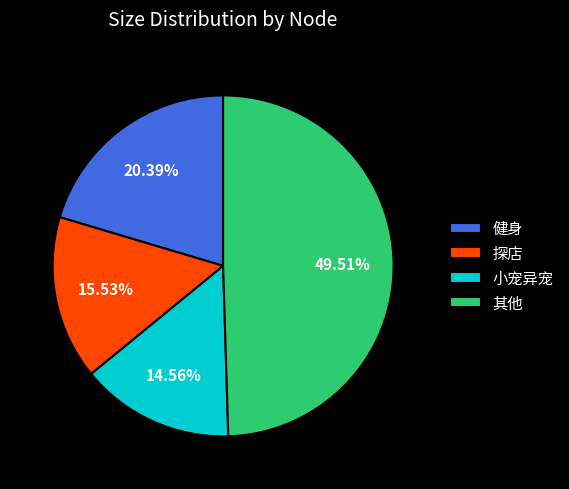

Between 小宠异宠 and 探店, which is larger?

探店